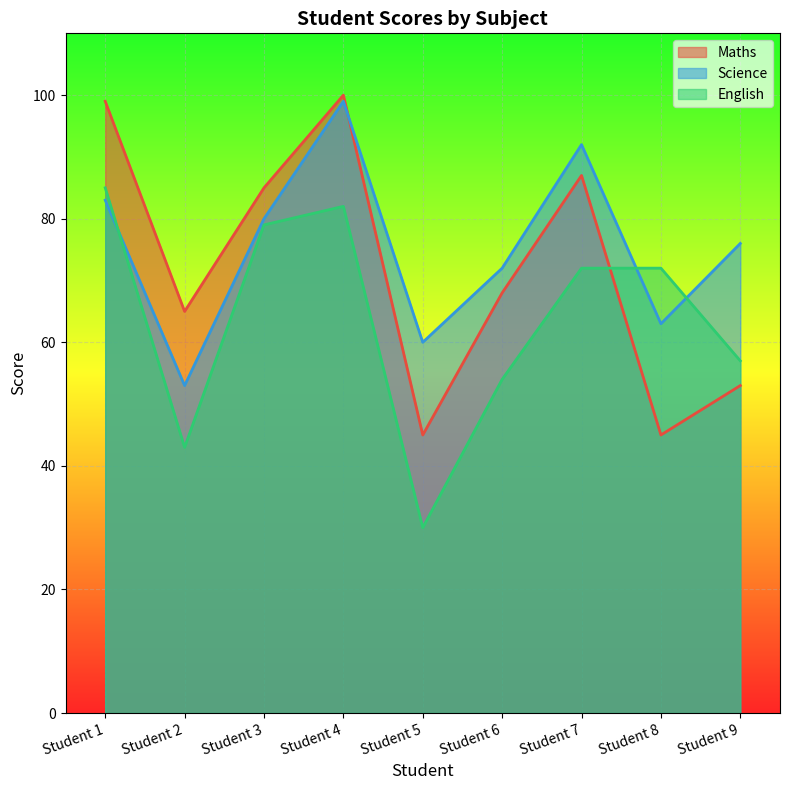

Which series has the widest spread of values?

Maths